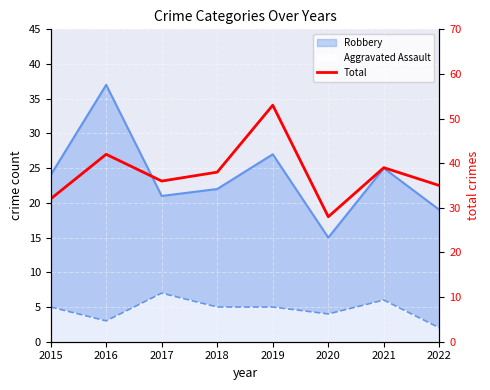

True or false: the data shows 53 at 2019.

True